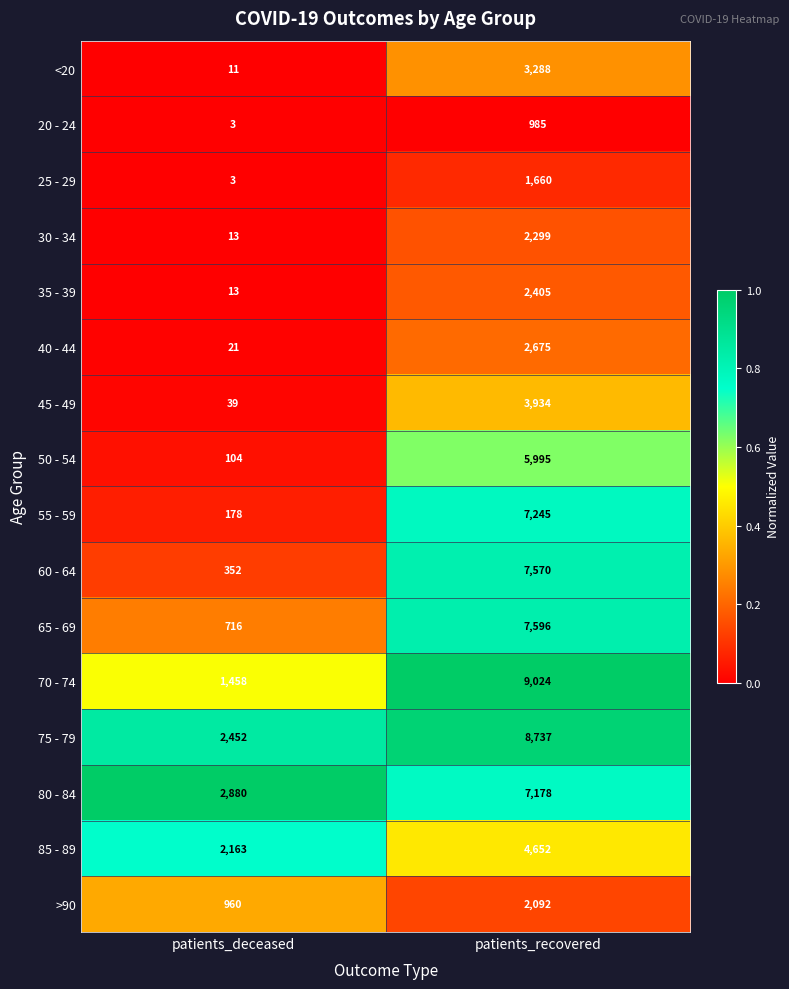

What is the spread (max minus min) of values at patients_recovered?

8039